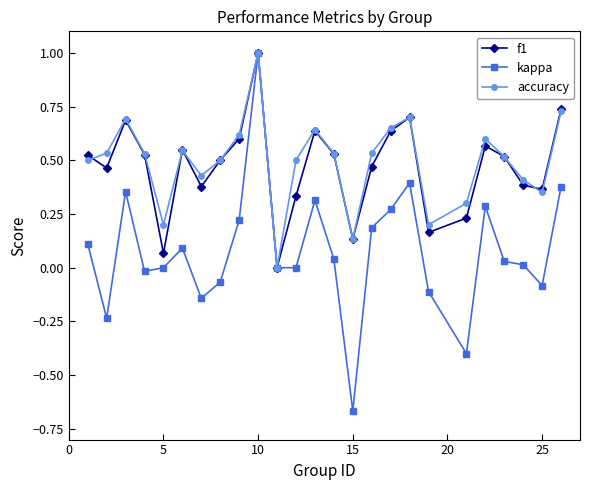

What is the greatest value displayed?

1.0